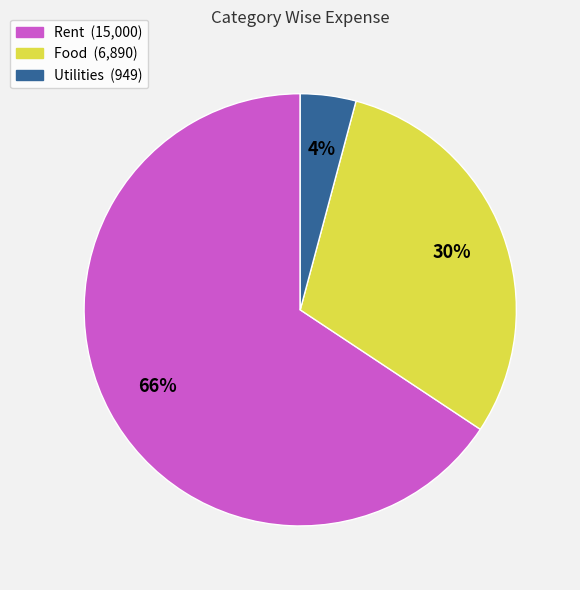

To the nearest percent, what is the combined percentage of Food and Utilities?

34%